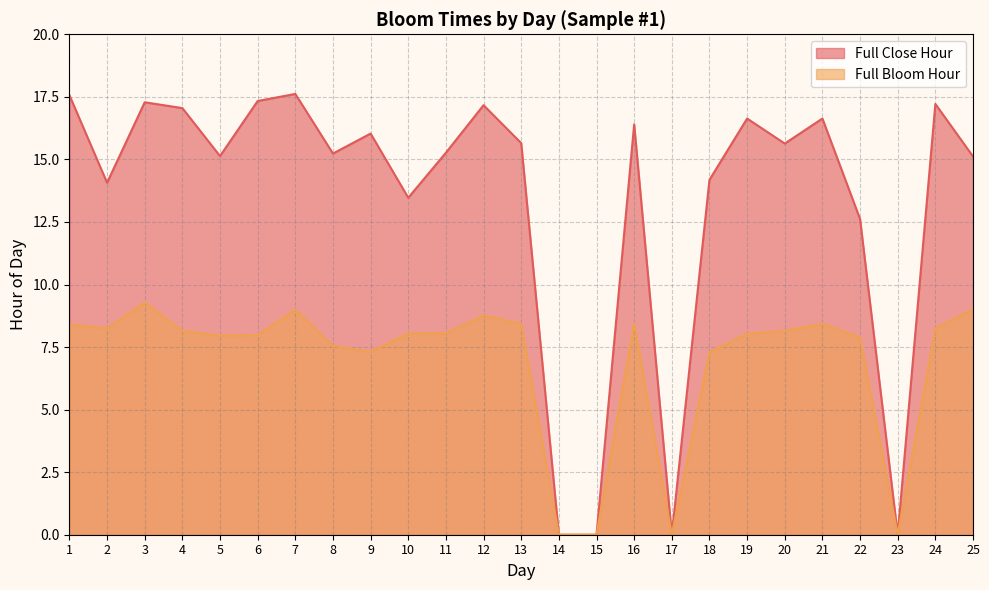

Which category has the lowest value across all series?

14